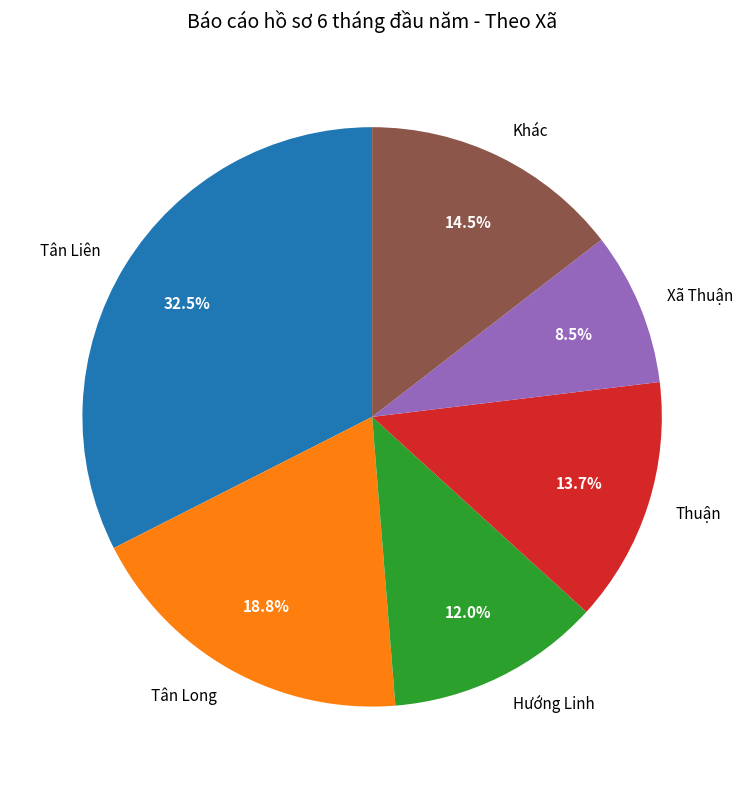

How much of the chart is everything except Thuận?

86.3%